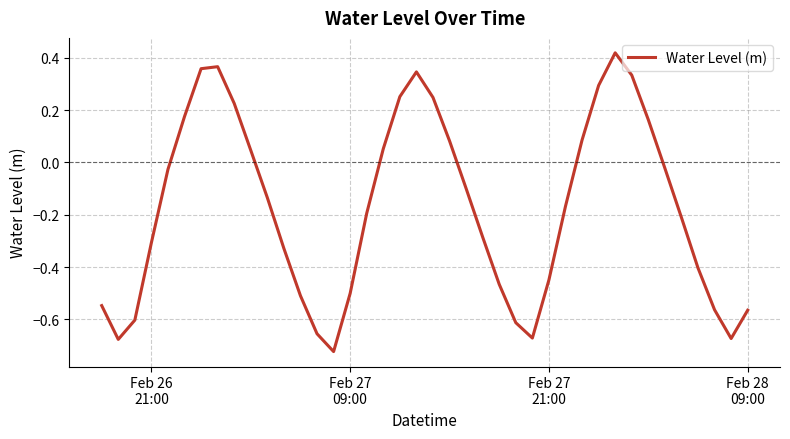

What is the sum of all values?

-7.0